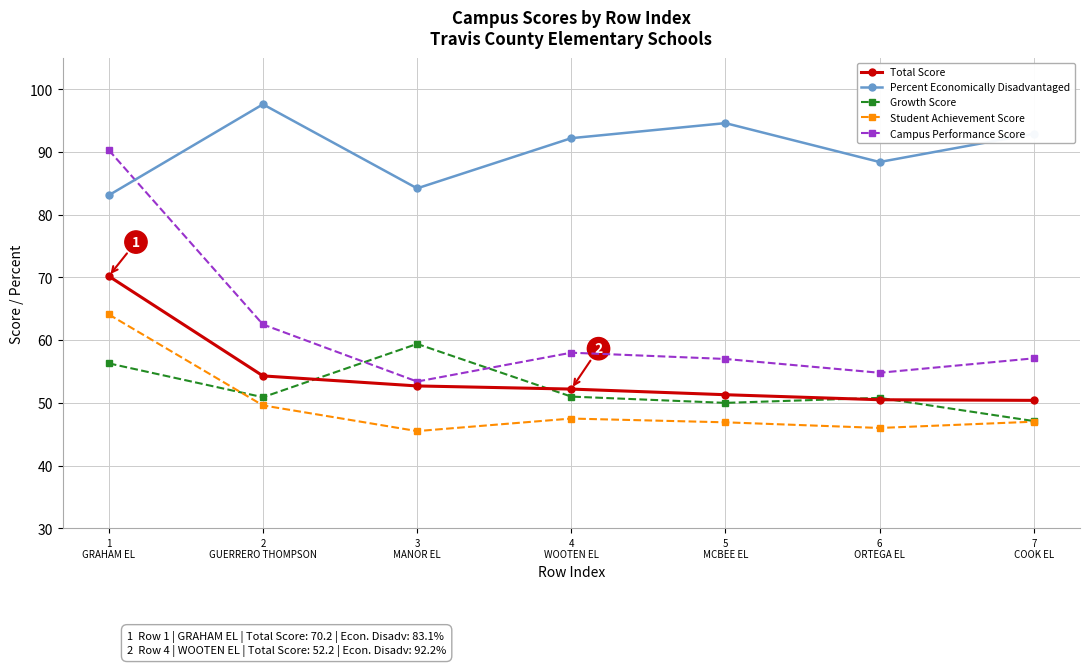

True or false: Total Score and Percent Economically Disadvantaged cross at least once.

False